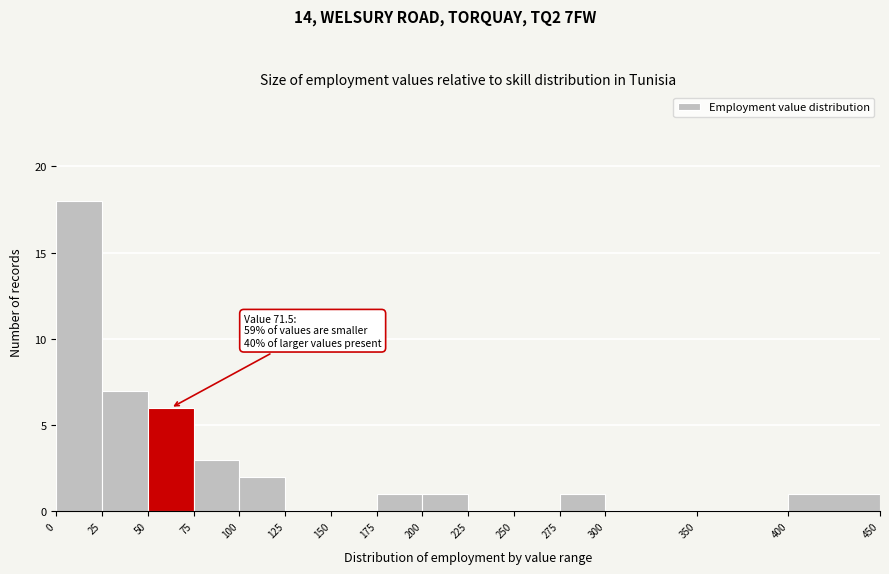

Over which range of the x-axis is the bar tallest?

0 to 25